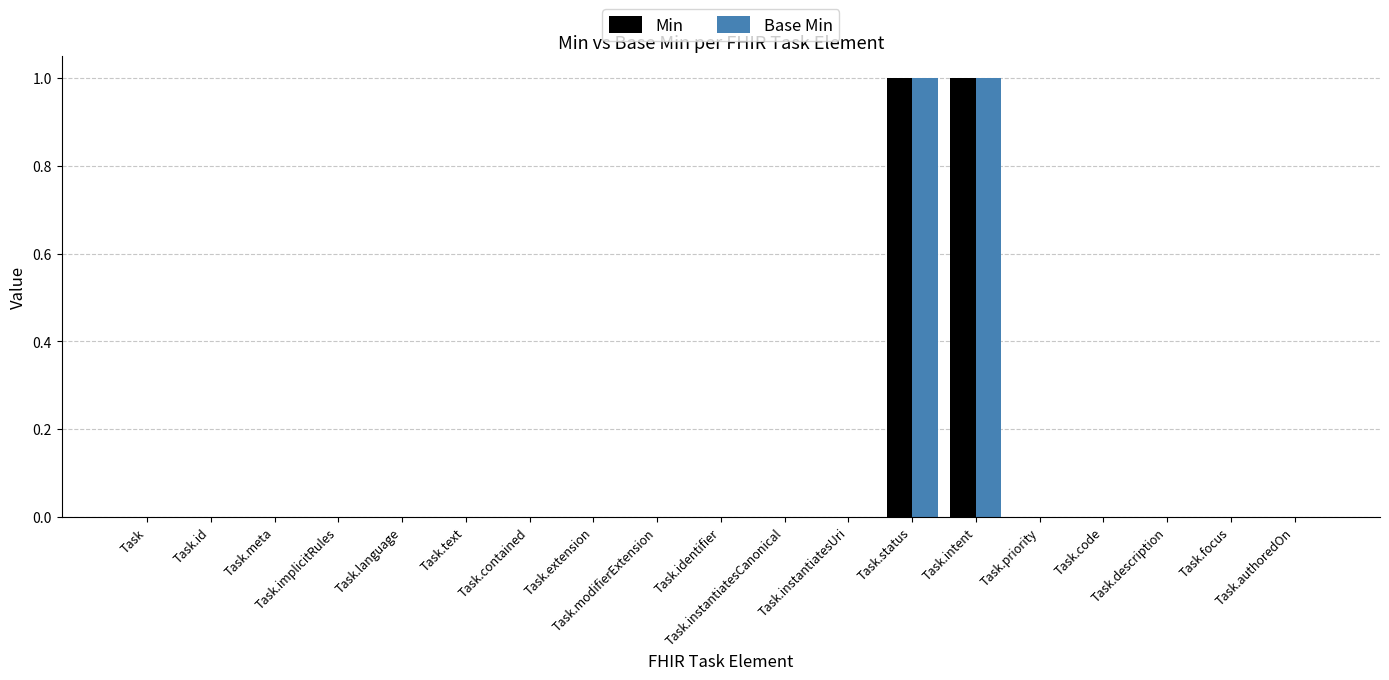

What are all the series names shown in the legend?

Min, Base Min